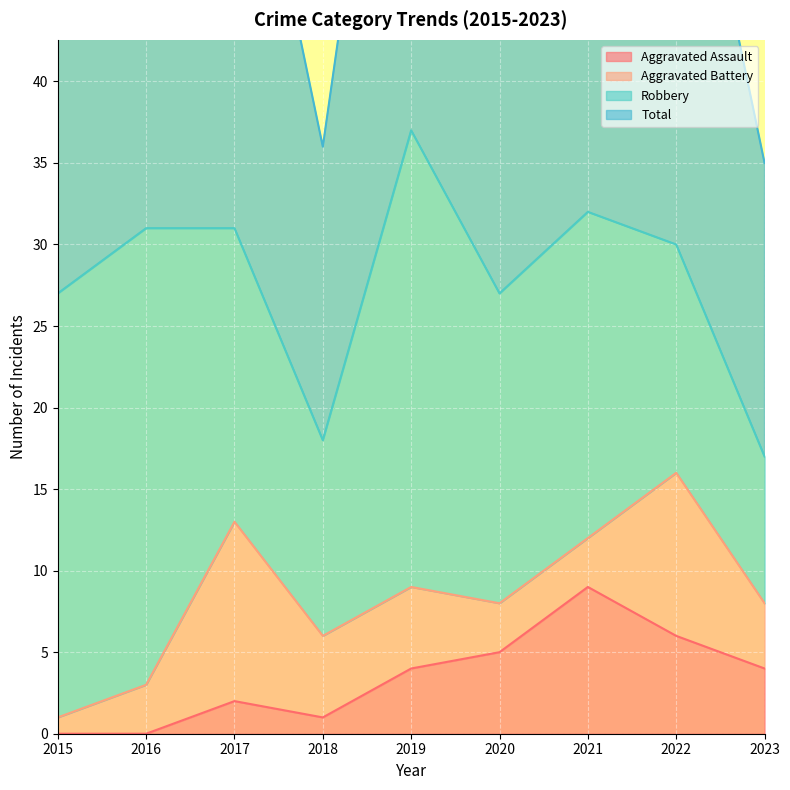

What is the sum of all Aggravated Assault values?

31